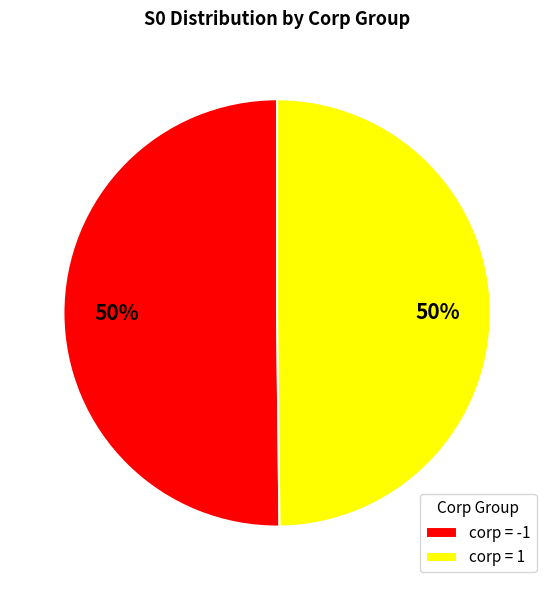

To the nearest percent, what portion does corp = 1 represent?

50%